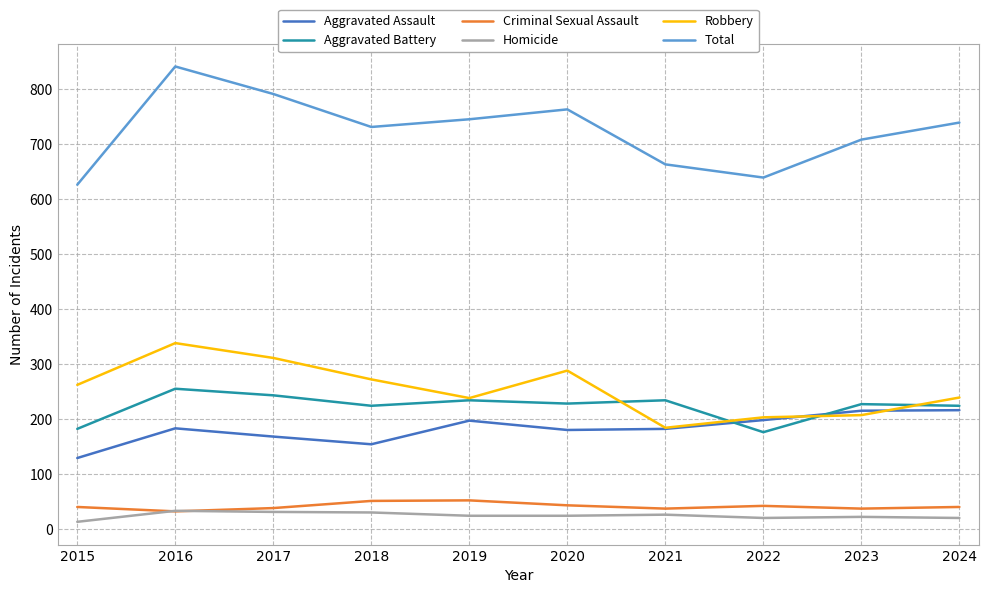

In Robbery, how many points are lower than both neighbors (excluding endpoints)?

2